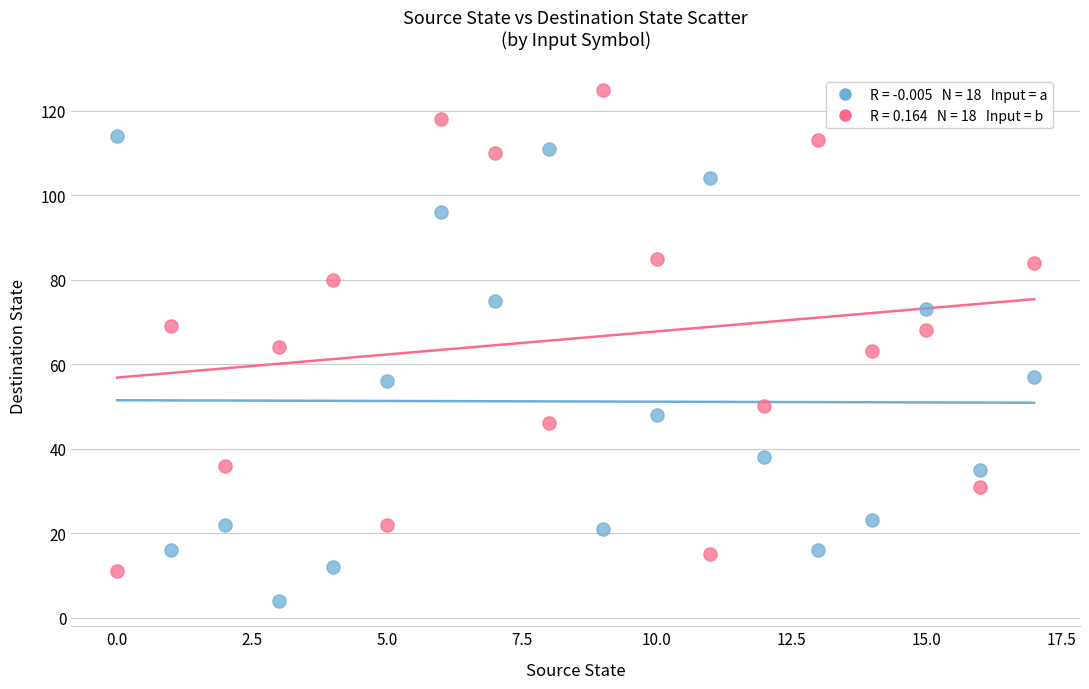

Across all data points, what is the range of Y values (max minus min)?

121